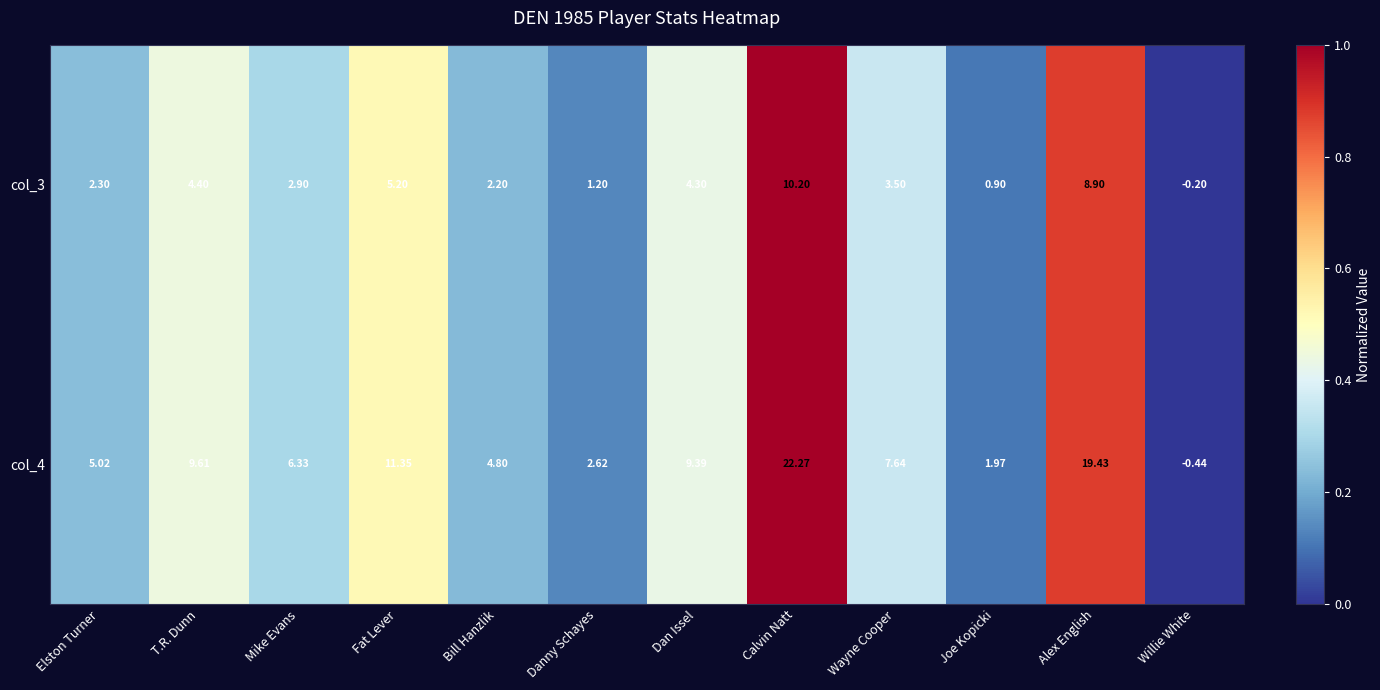

Where does the col_4 series first go above 7?

T.R. Dunn